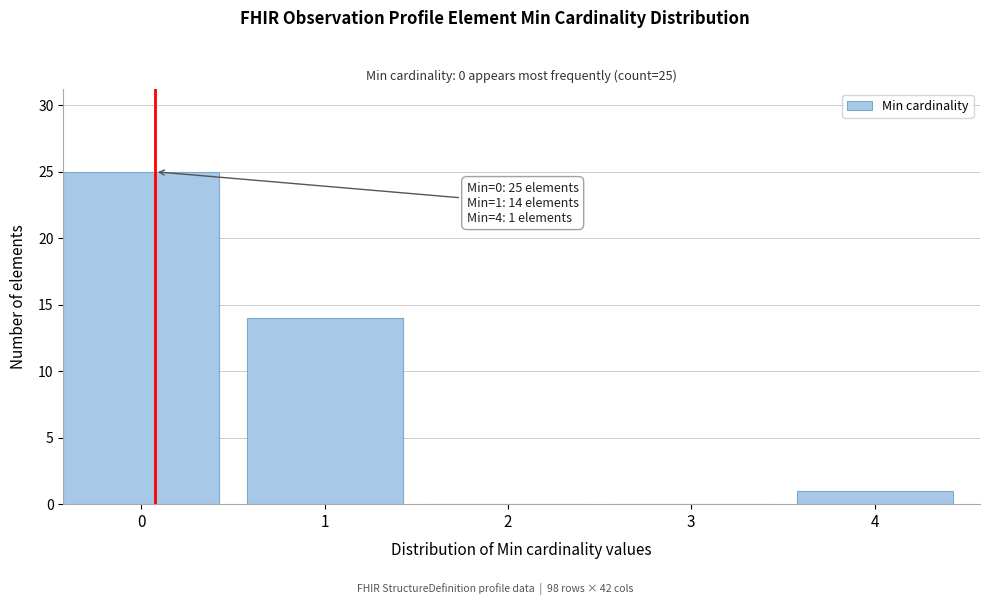

Reading left to right, list all the values displayed in this chart.

0=25	1=14	2=0	3=0	4=1